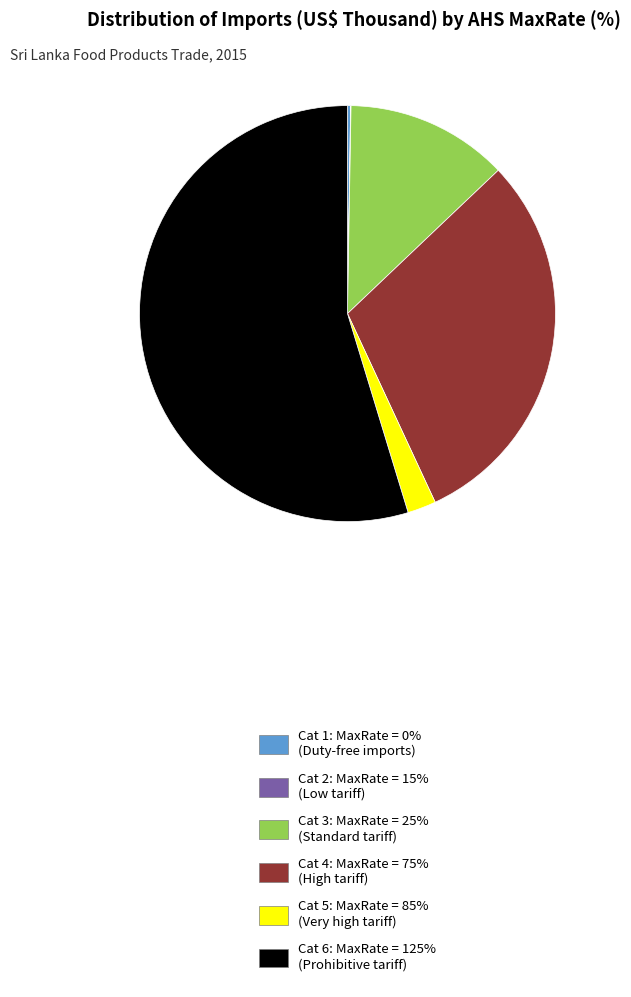

The Cat 6: MaxRate = 125% (Prohibitive tariff) slice represents 55% of the pie. True or false?

True